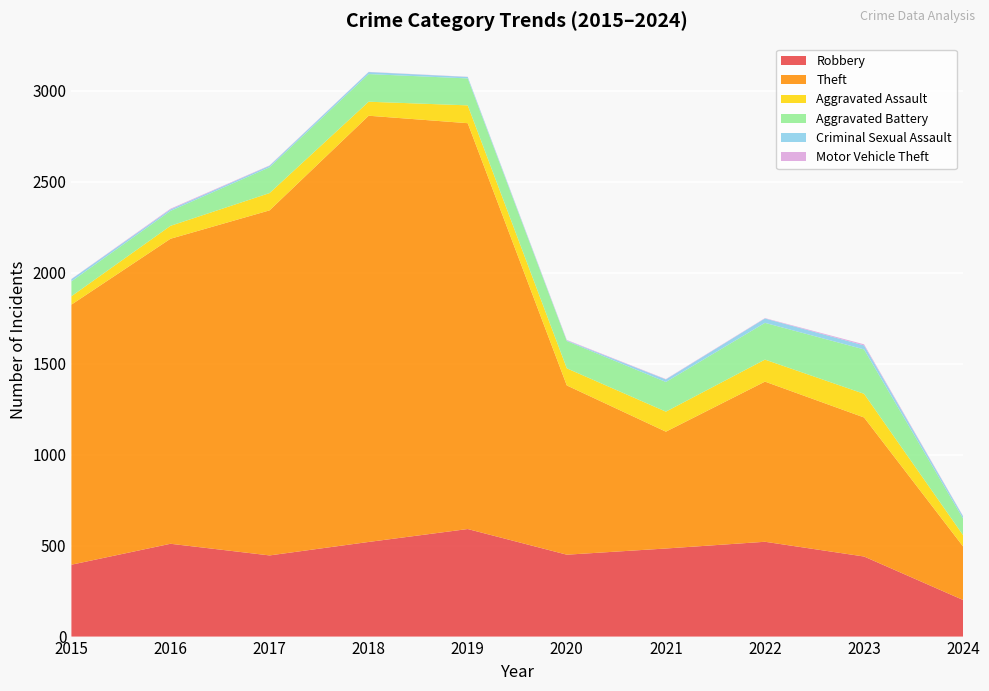

Reading left to right, what are all the values shown in this chart?

Robbery: 395	510	446	520	591	450	484	521	440	201
Theft: 1429	1676	1896	2342	2230	930	642	880	764	294
Aggravated Assault: 46	71	95	77	98	94	110	121	130	62
Aggravated Battery: 82	82	142	152	148	150	163	202	244	91
Criminal Sexual Assault: 12	8	8	11	8	3	14	24	22	12
Motor Vehicle Theft: 1	4	2	1	1	3	2	2	6	2